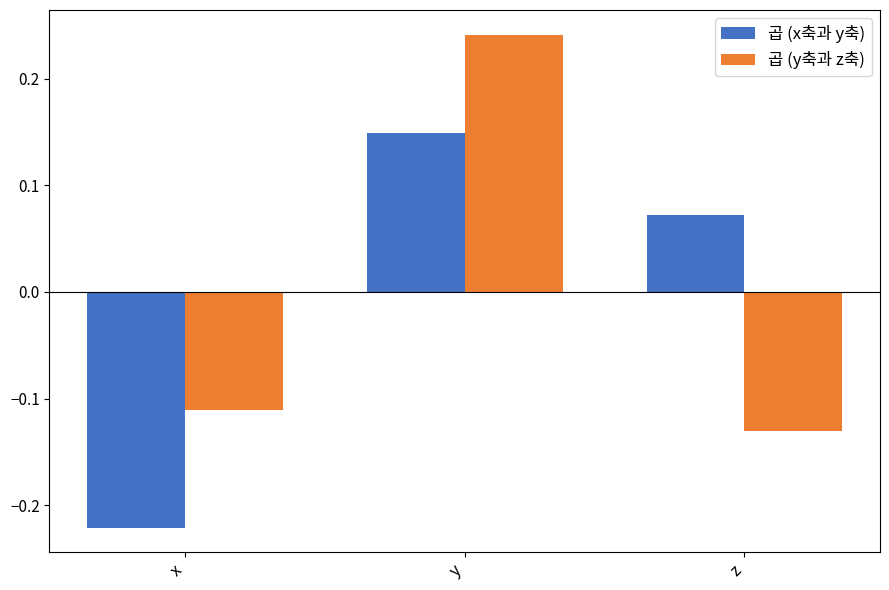

Between x and y, which series saw the biggest shift?

곱 (x축과 y축)